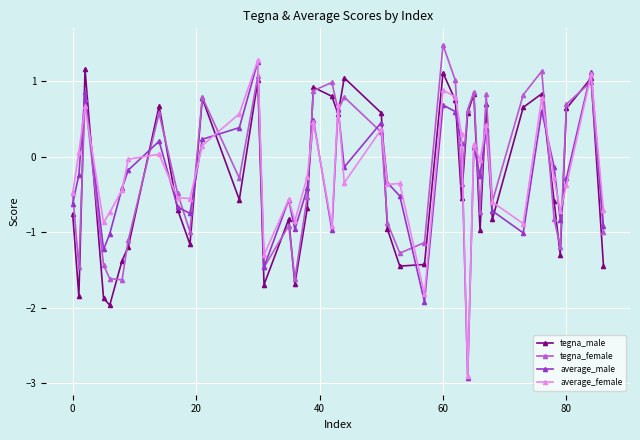

Which series has the widest spread of values?

average_male